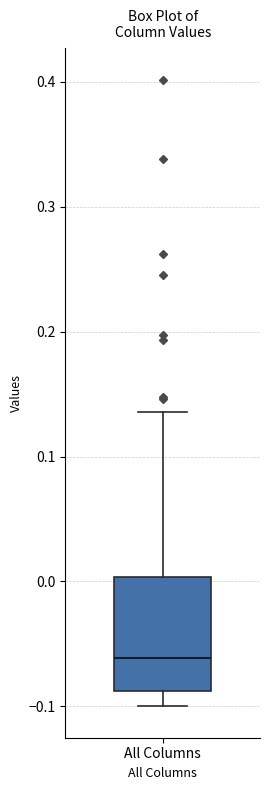

Transcribe this box plot: give where the median line is, the range the box spans, and where the two whiskers end, as read against the y-axis. The values are not printed on the chart, so give them approximately, as read against the axis.

median -0.06, box -0.09 to 0.00, whiskers -0.10 to 0.14